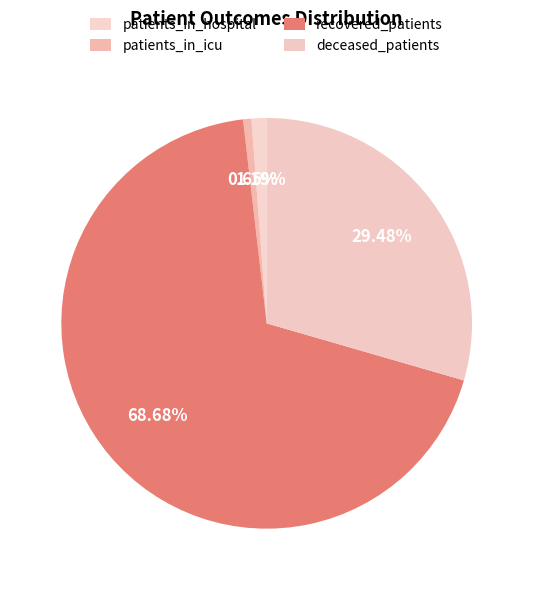

Which category has the smallest portion of the pie?

patients_in_icu